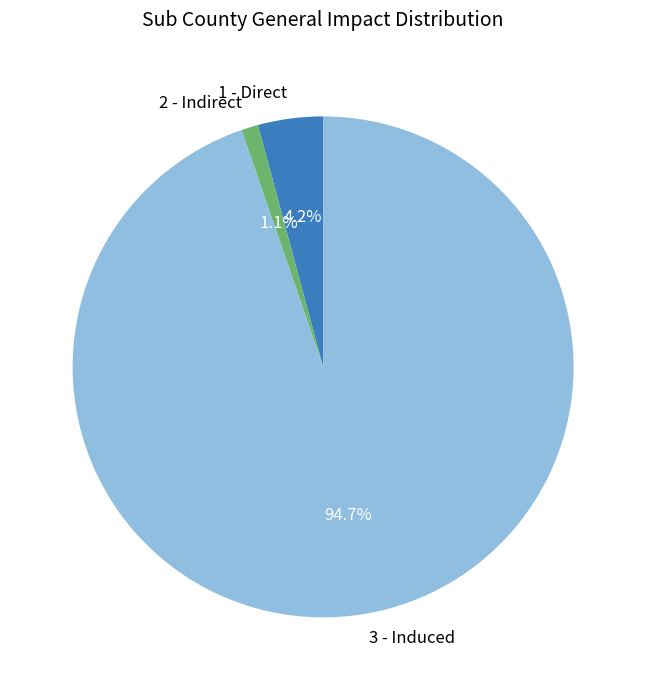

True or false: 3 - Induced accounts for 95% of the total.

True